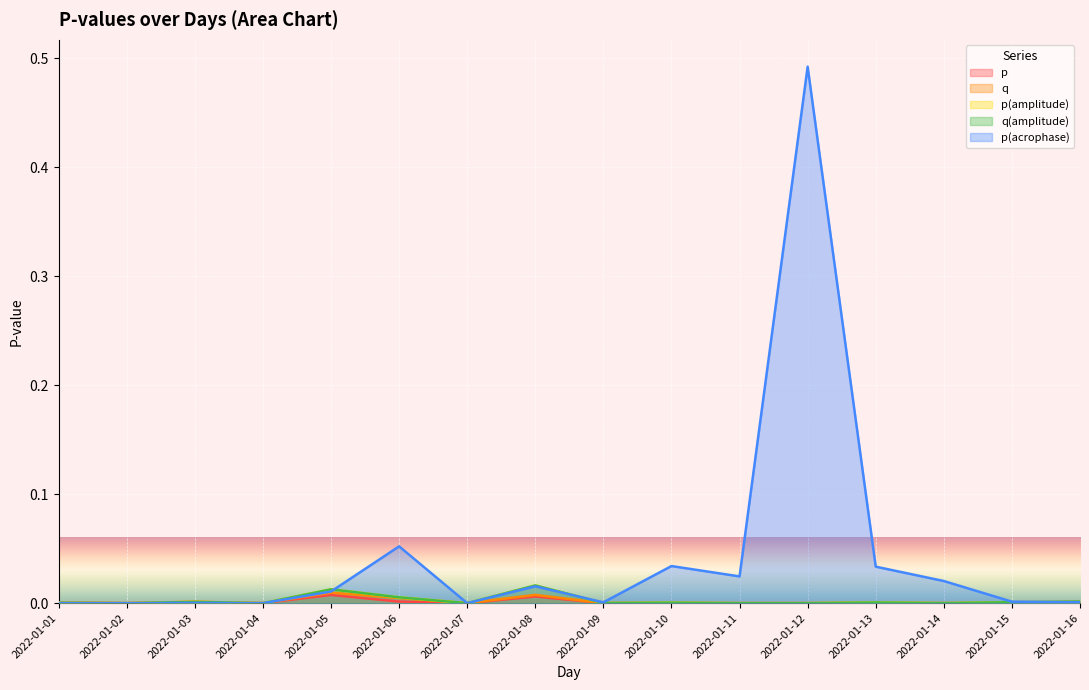

At which label does q(amplitude) reach its peak?

2022-01-08